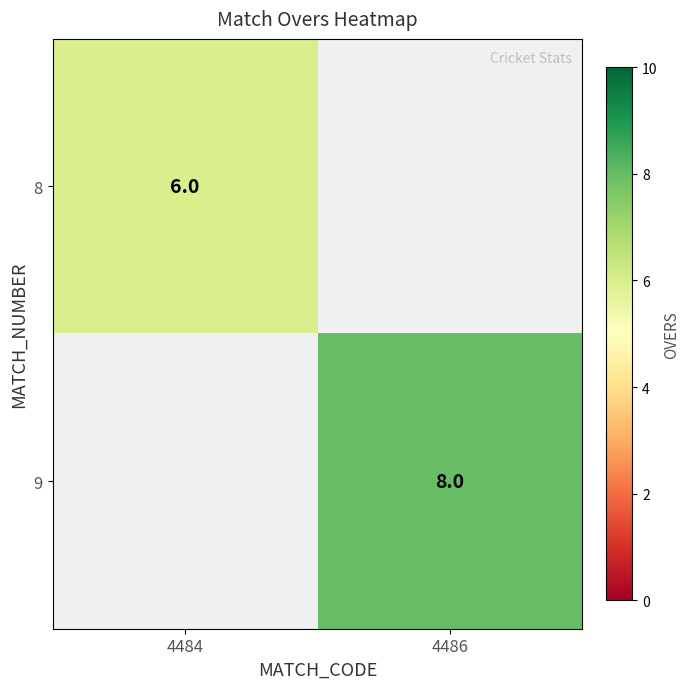

True or false: 9 has a value of 8 at 4486.

True